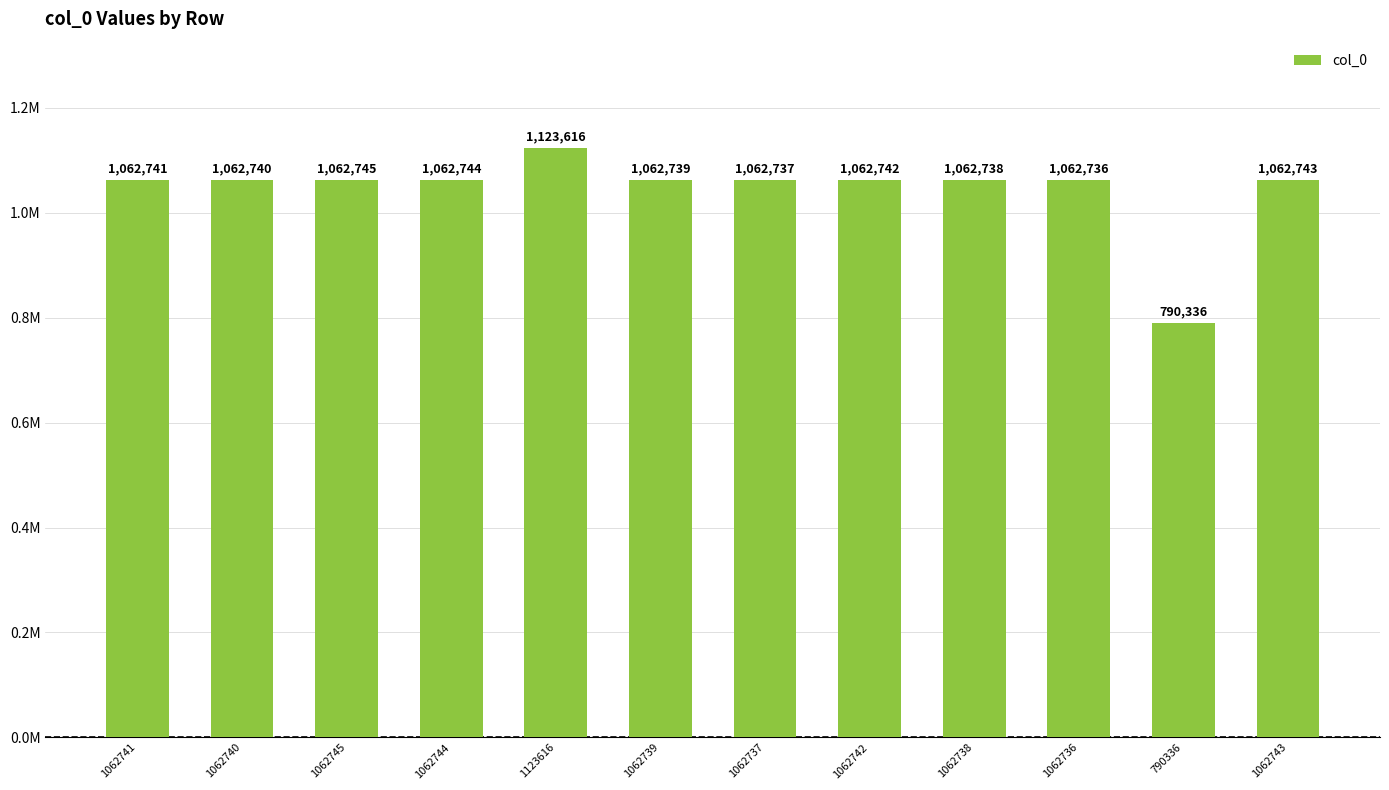

Are the bars horizontal?

No